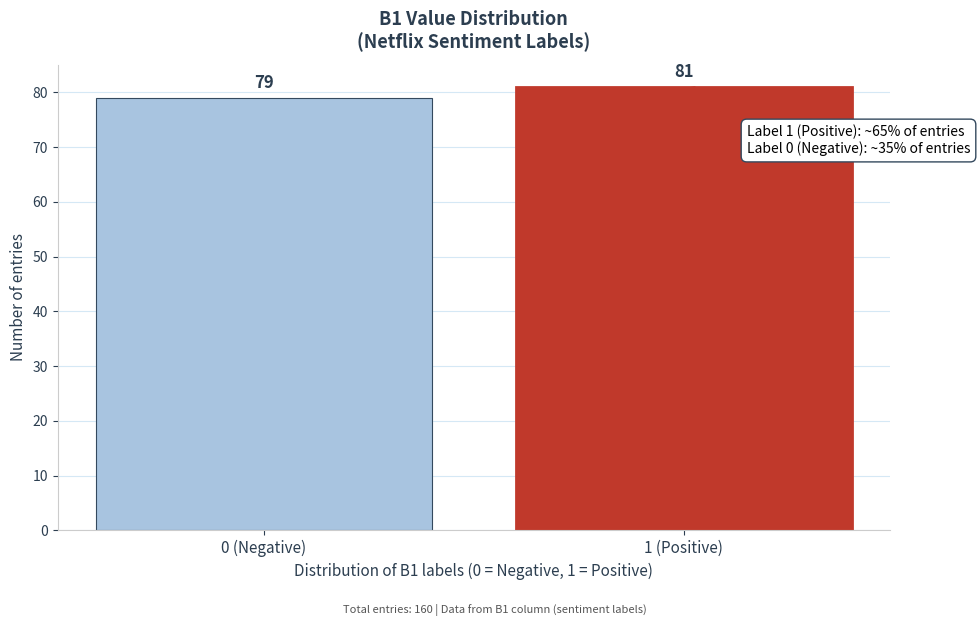

Reading right to left, what are all the values shown in this chart?

1 (Positive)=81	0 (Negative)=79